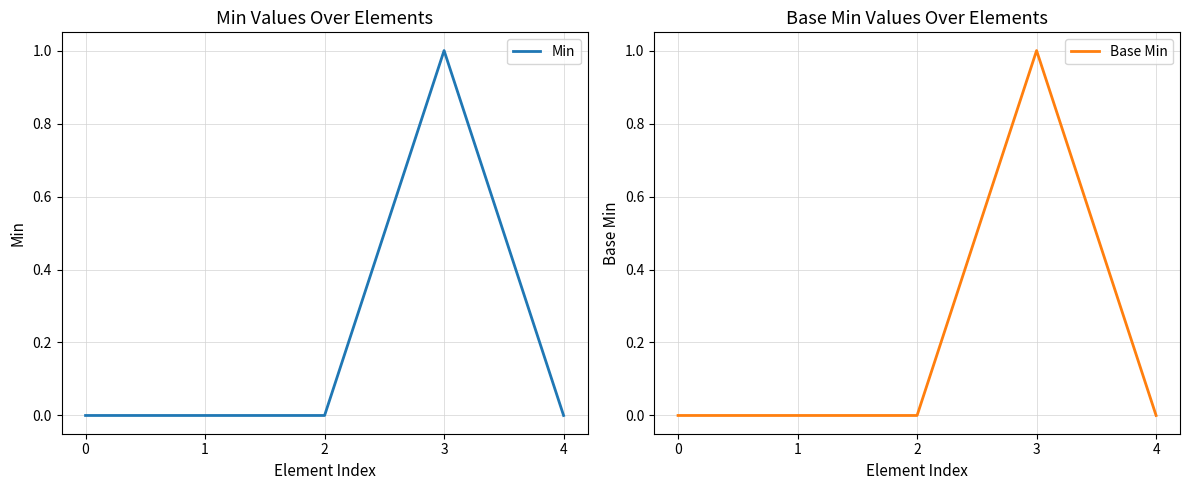

At which category is the sum across all series the highest?

3